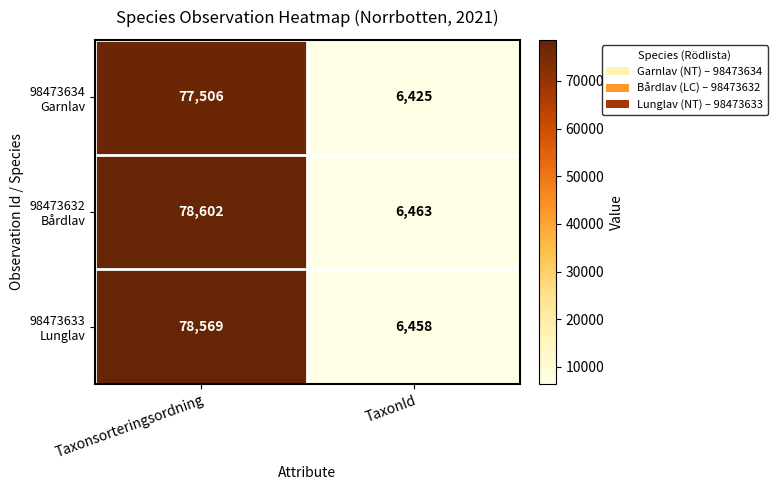

What is the spread (max minus min) of values at TaxonId?

38